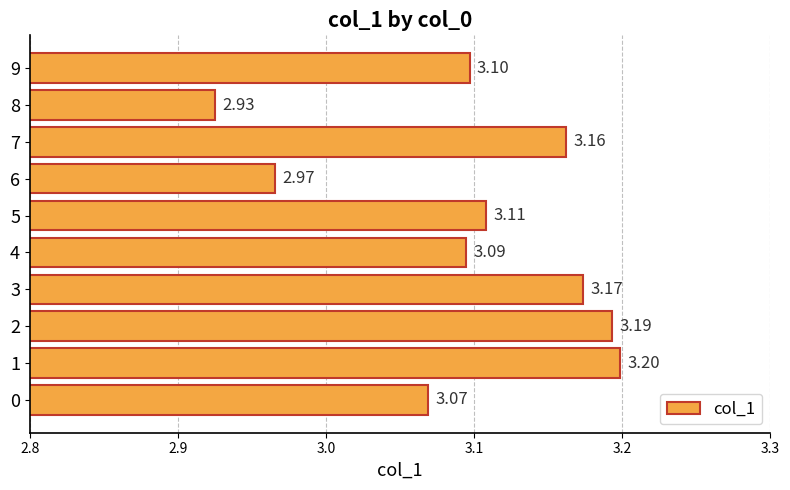

Approximately how many times larger is the value at 6 compared to 3?

0.9